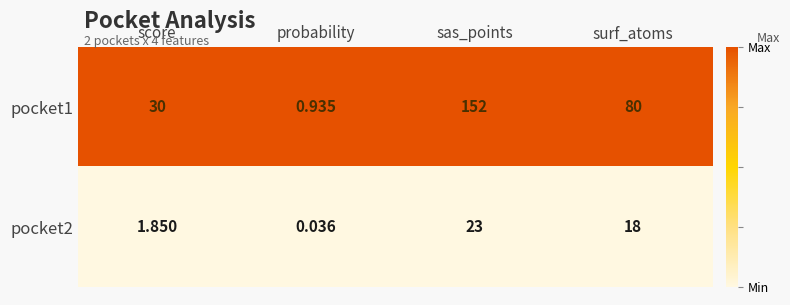

Which category has the highest value in the pocket1 series?

sas_points